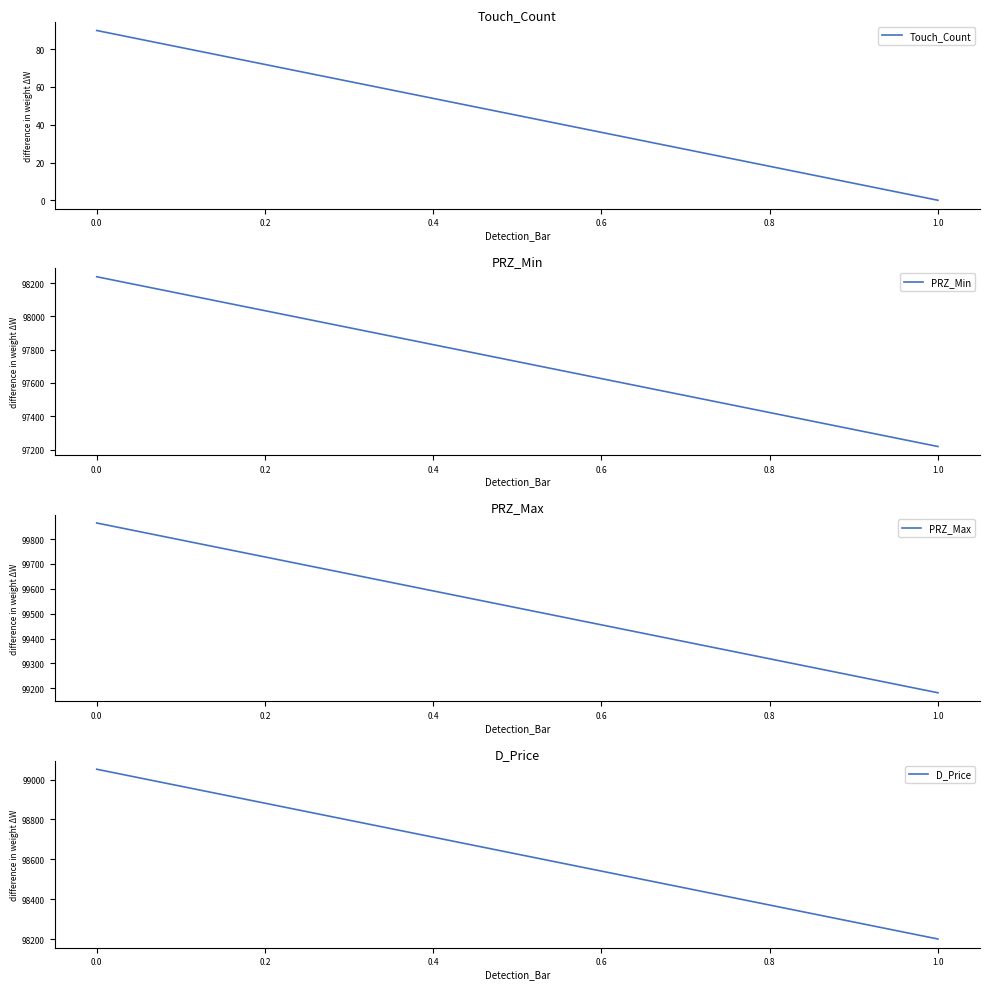

Does the chart display data point markers on the line(s)?

No